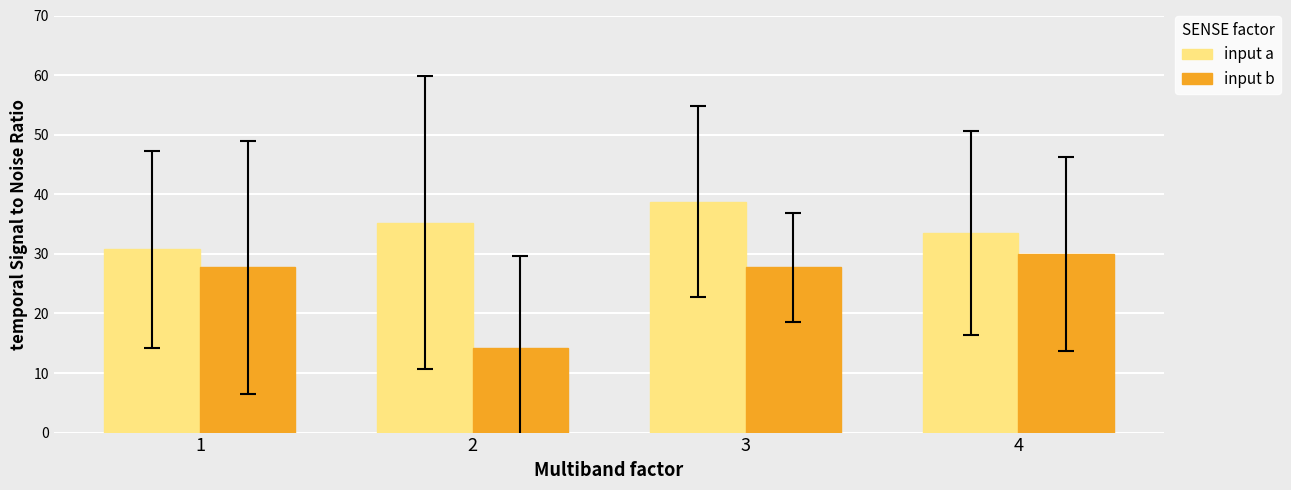

Rank the series by their average value, from lowest to highest.

input b, input a